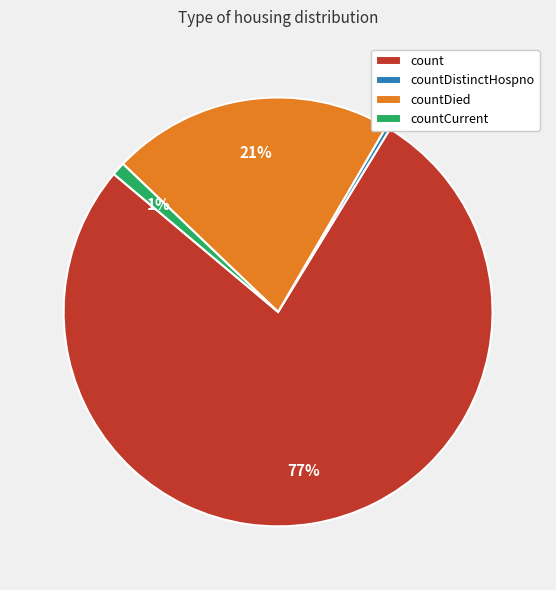

Does any single category account for the majority?

Yes